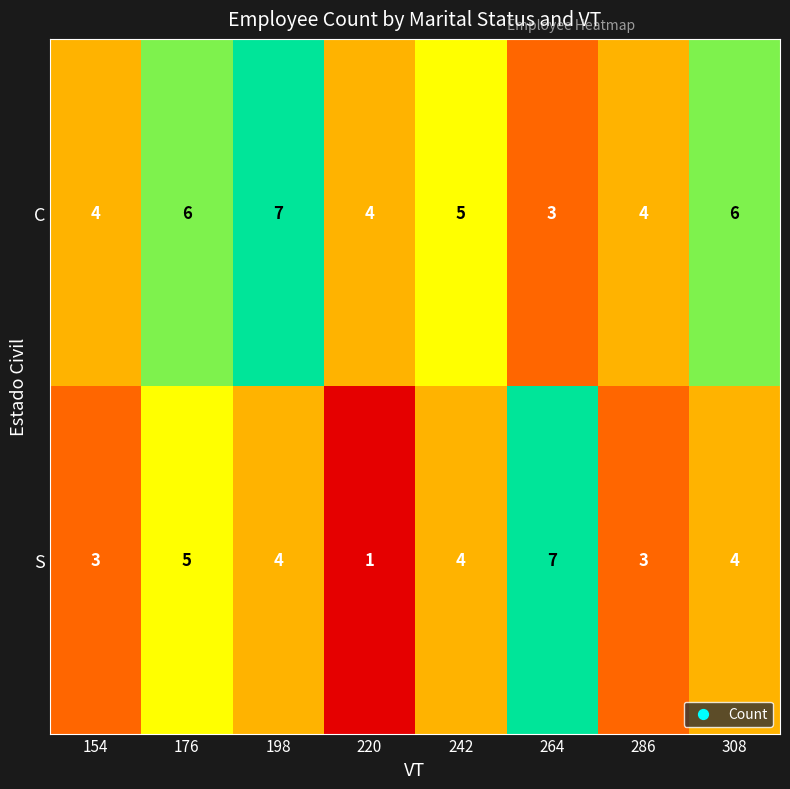

Which category has the highest value in the C series?

198